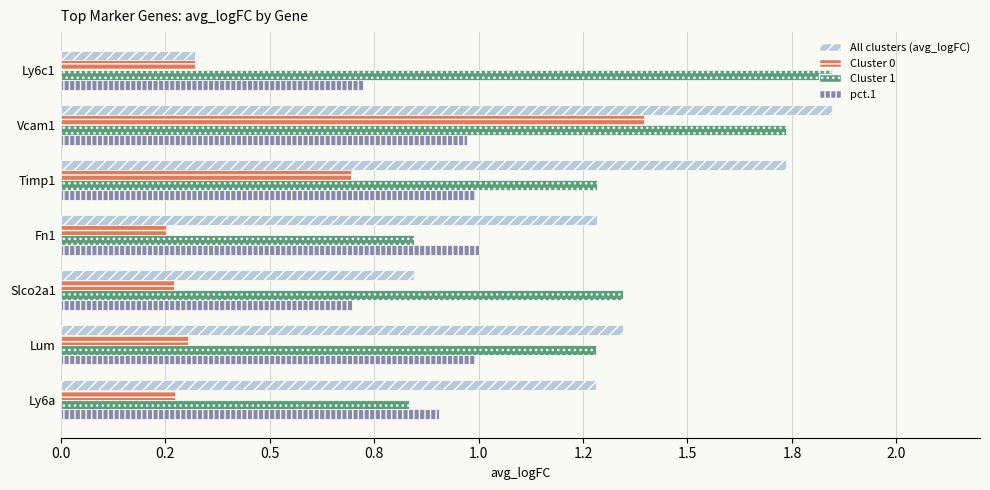

Which category has the lowest value in the pct.1 series?

Slco2a1